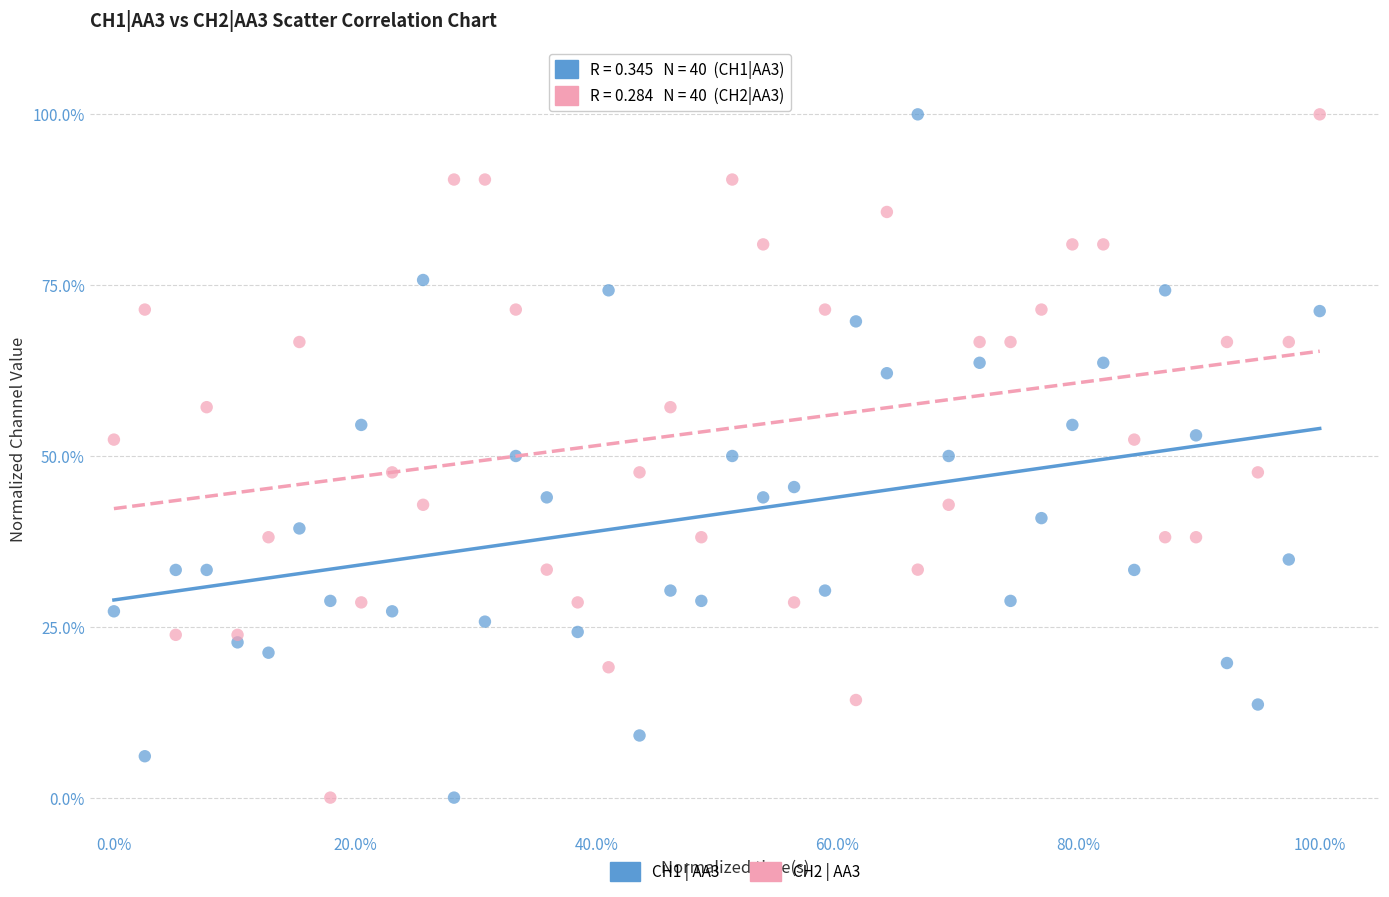

What is the X range (max minus min) for the scatter plot?

100.0